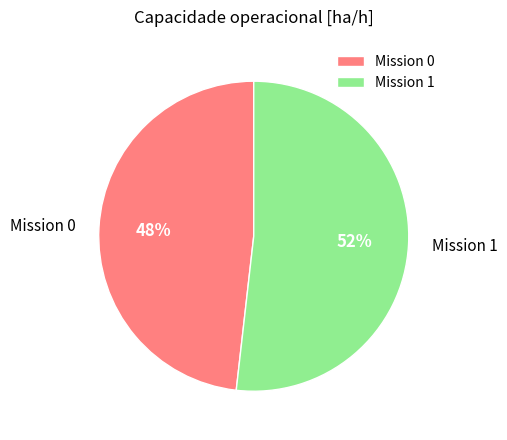

How many segments does this pie chart have?

2